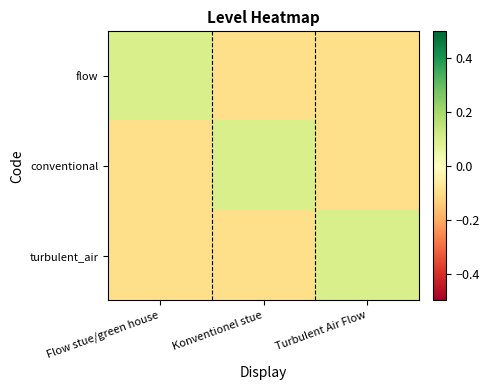

Reading right to left, list all the values displayed in this chart.

flow: Turbulent Air Flow=-0.1	Konventionel stue=-0.1	Flow stue/green house=0.1
conventional: Turbulent Air Flow=-0.1	Konventionel stue=0.1	Flow stue/green house=-0.1
turbulent_air: Turbulent Air Flow=0.1	Konventionel stue=-0.1	Flow stue/green house=-0.1